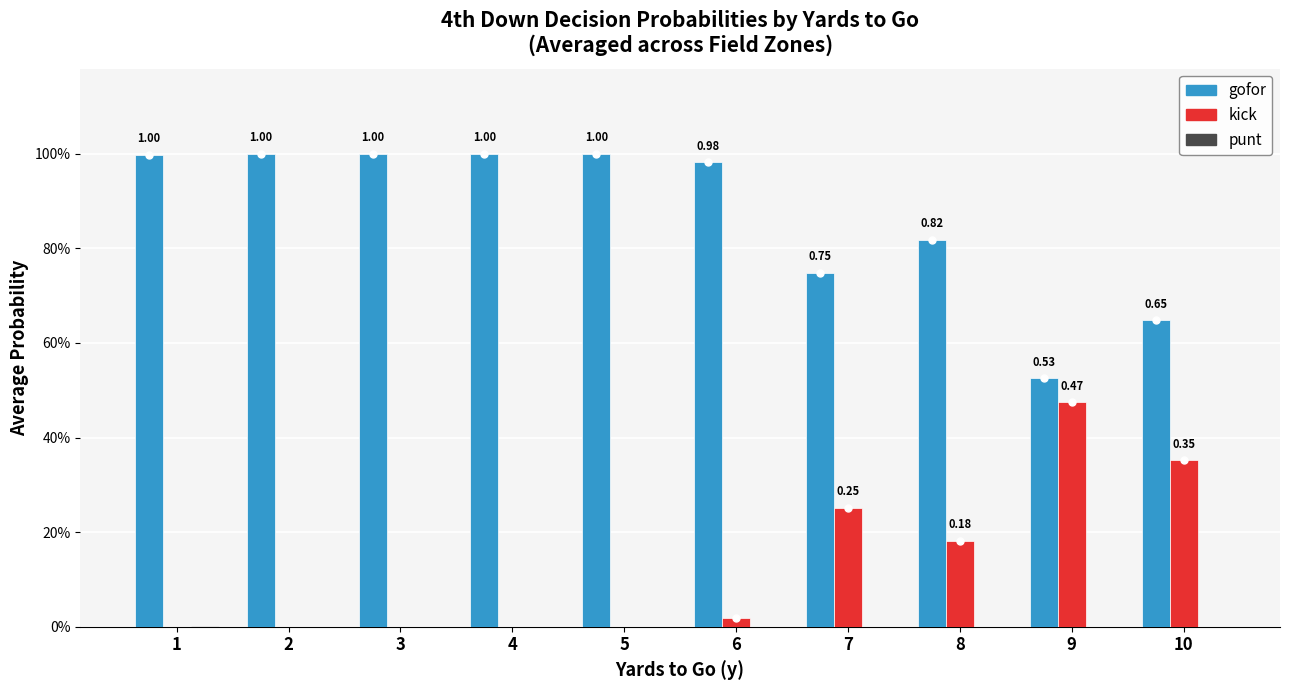

Which series has the largest total across all categories?

gofor